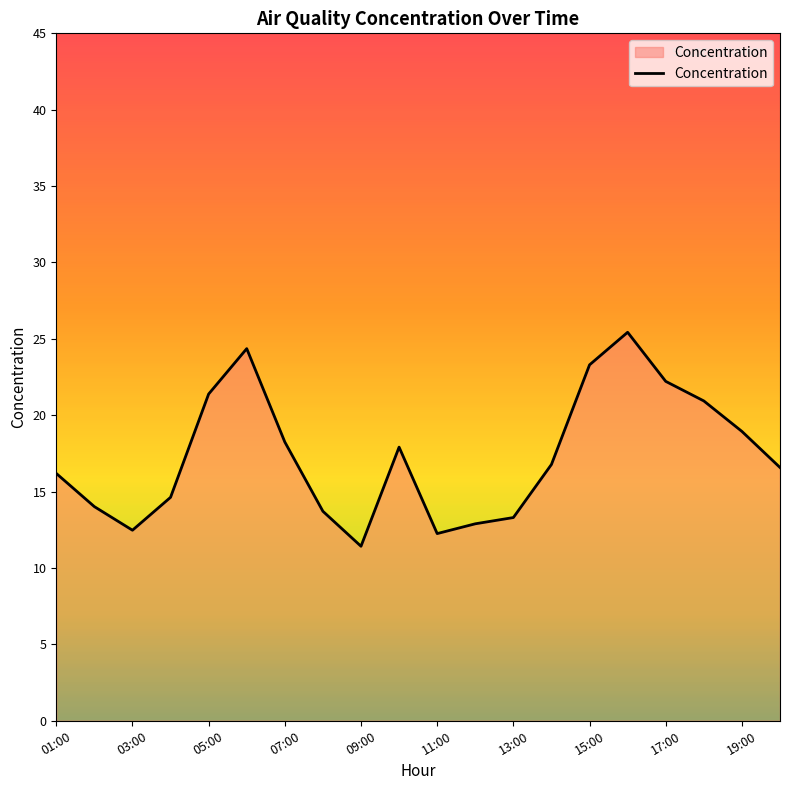

What is the difference between the maximum and minimum values?

14.0